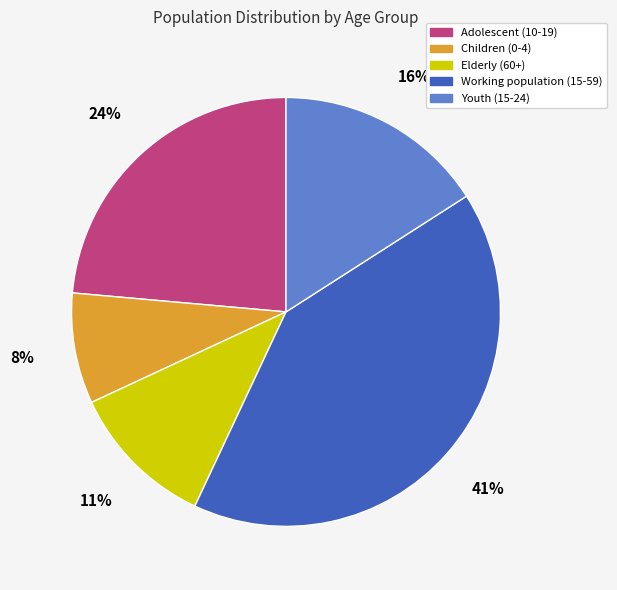

How many segments does this pie chart have?

5